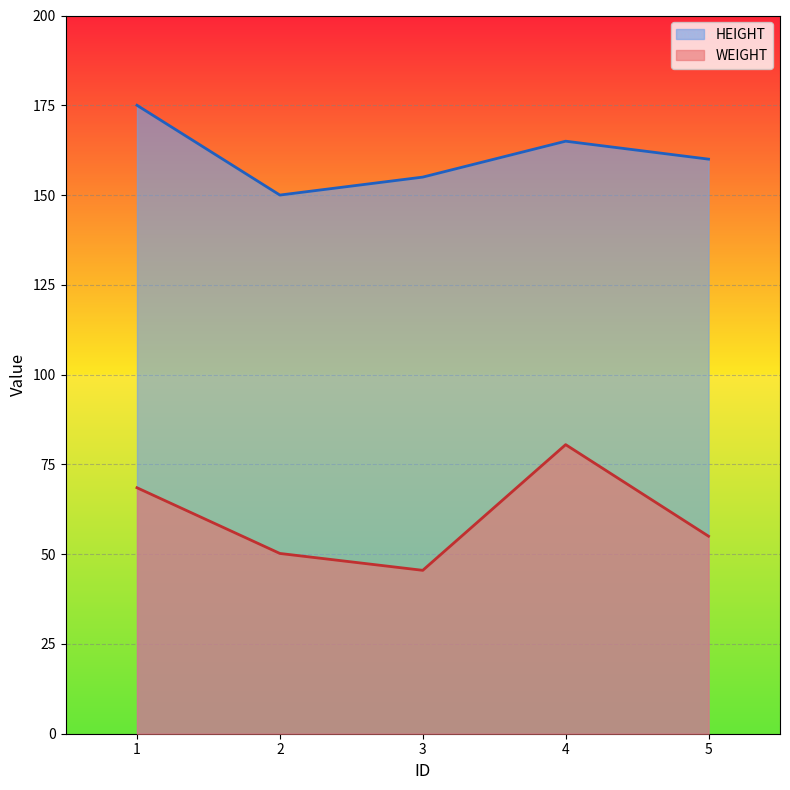

How many data points does each series have?

5